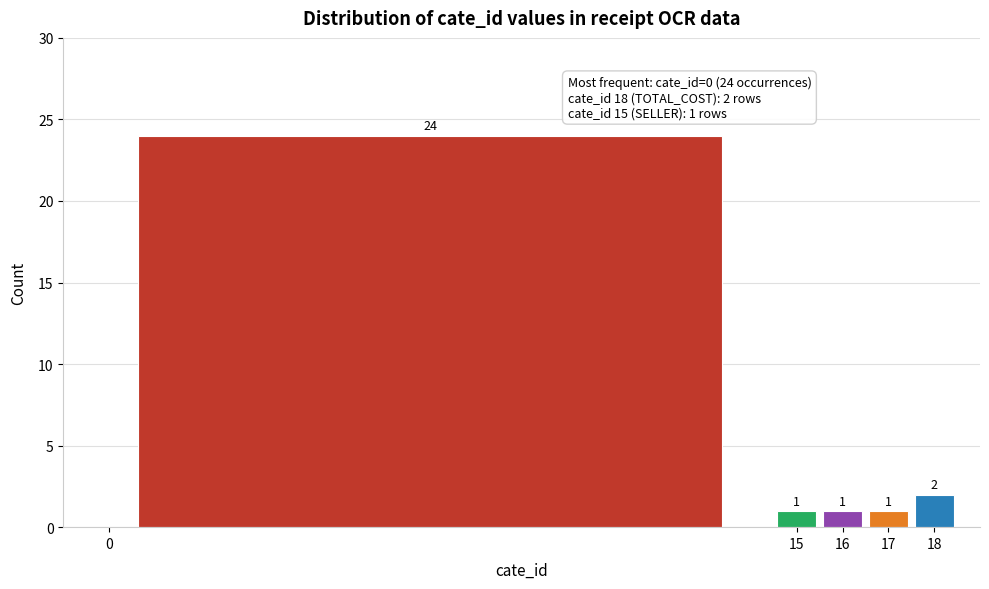

Over which range of the x-axis is the bar tallest?

-0.5 to 14.5